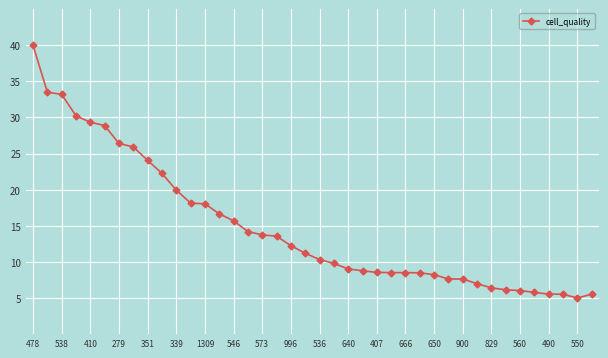

What is the value of the 21st point from the left?

10.3